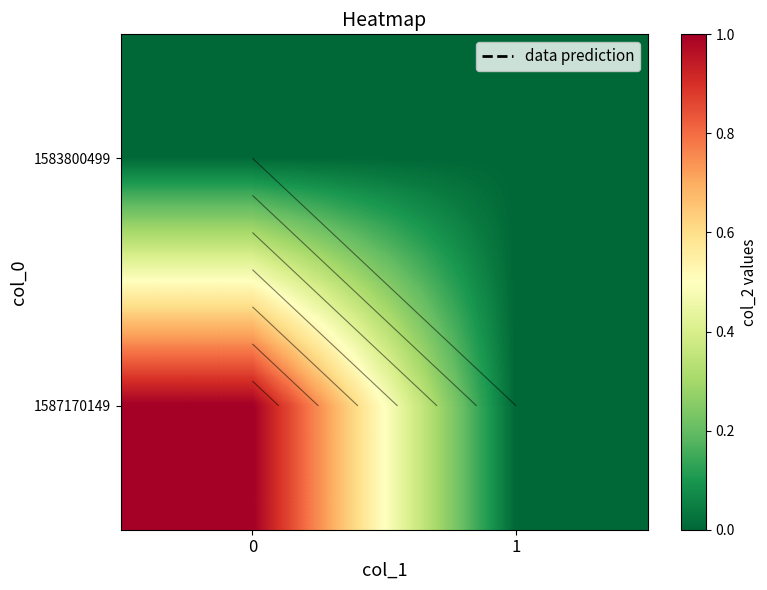

Is the value of 1583800499 at 1 greater than the value of 1587170149 at 1?

No